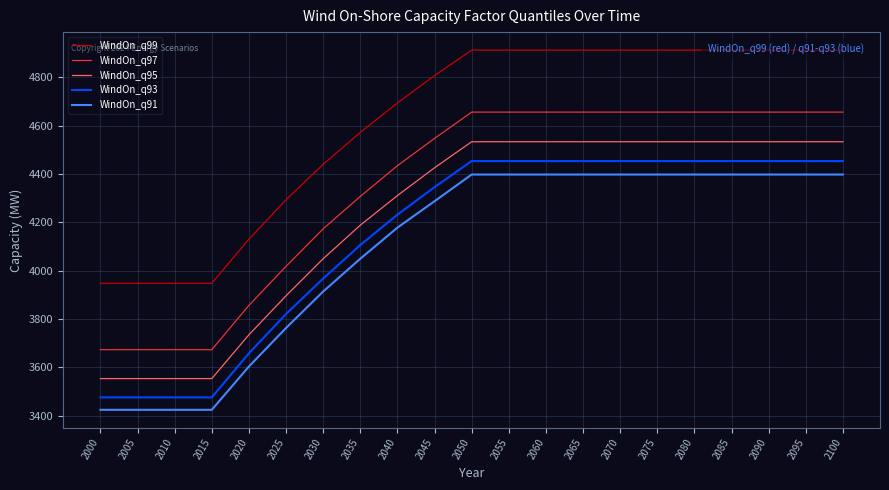

Is the value of WindOn_q97 at 2075 greater than the value of WindOn_q99 at 2070?

No